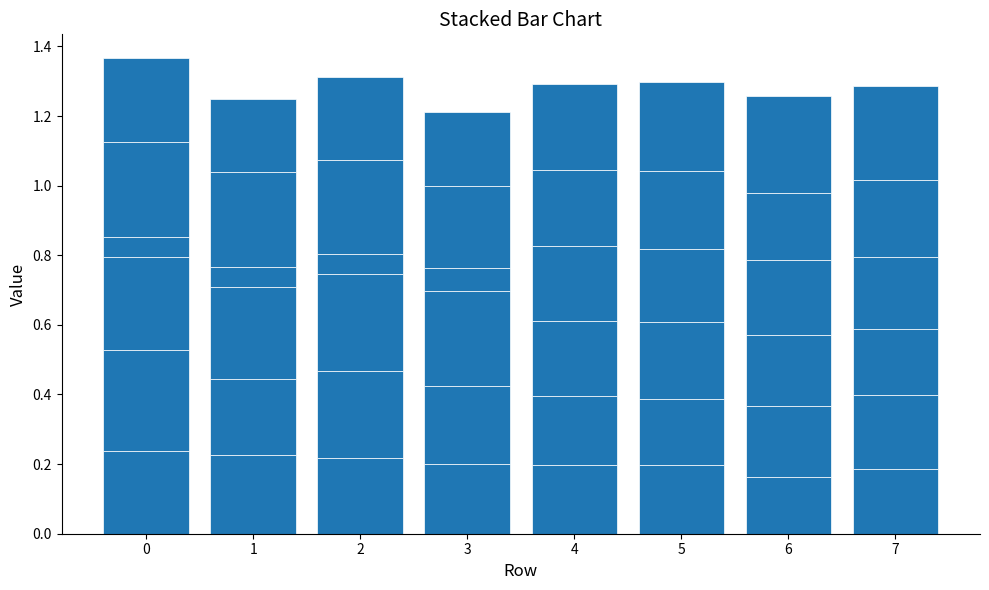

Count the number of data series in this chart.

6